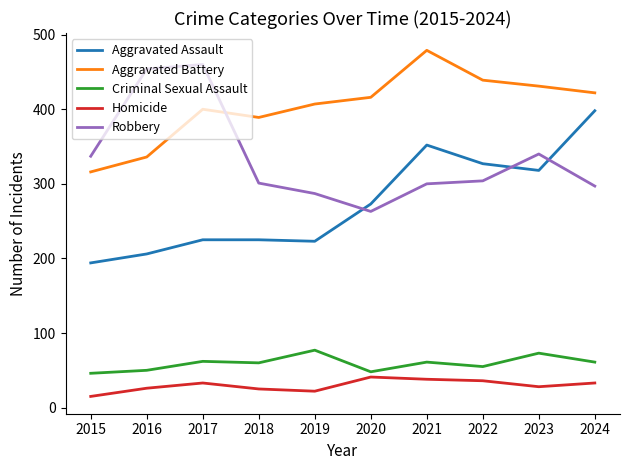

What is the difference between the maximum and minimum values in the Aggravated Battery series?

163